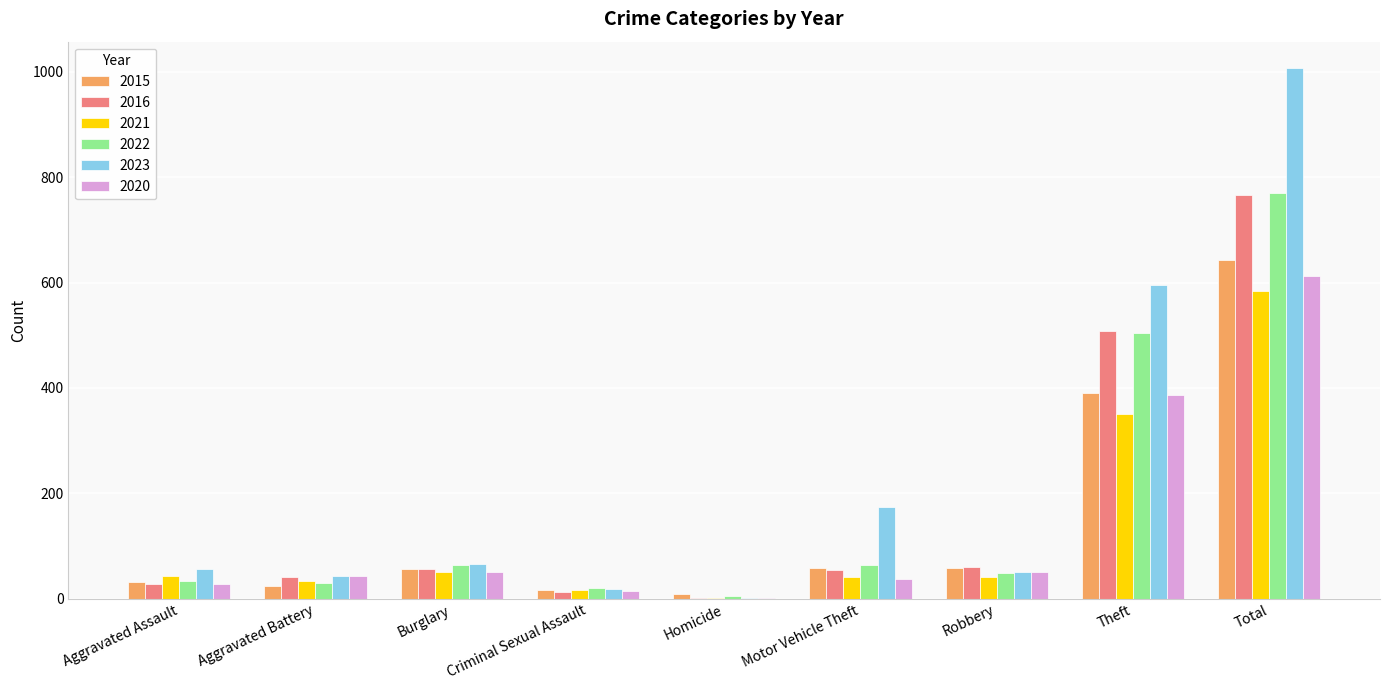

The 2022 series shows 63 at Burglary. True or false?

True